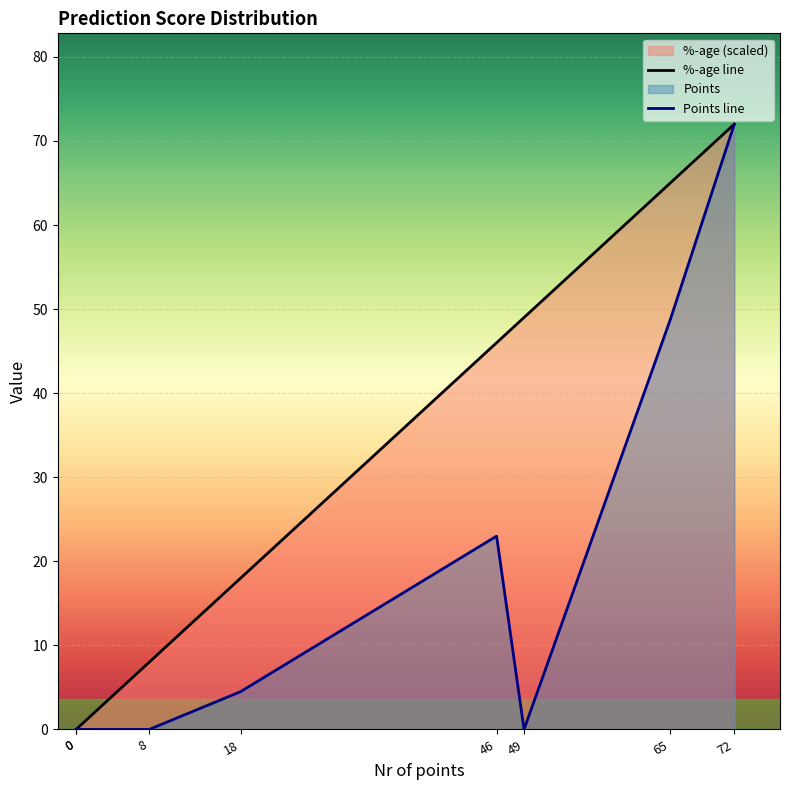

List the labels in order of %-age line value, largest first.

72, 65, 49, 46, 18, 8, 0, 0